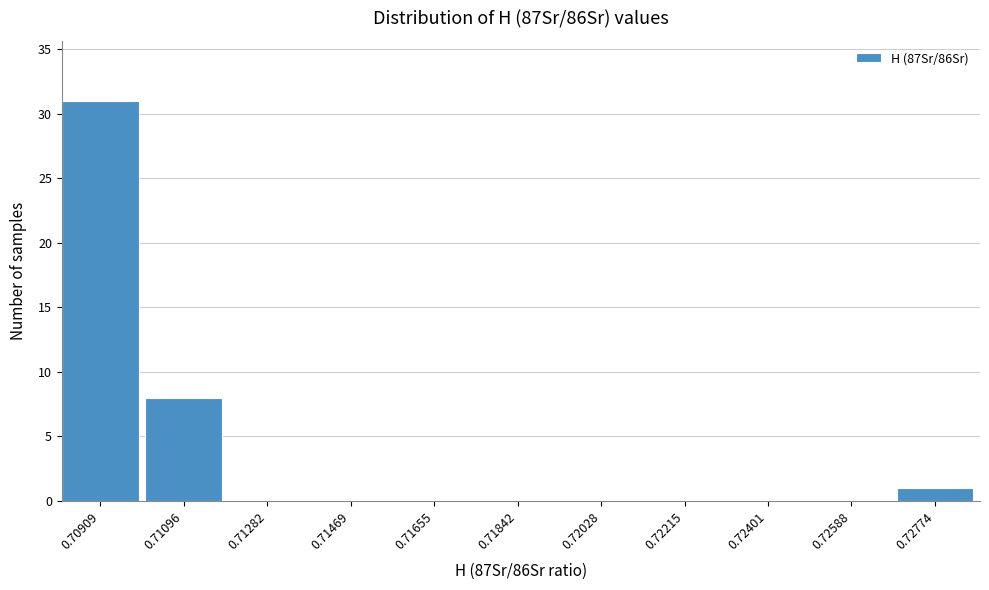

Reading right to left, what are all the values shown in this chart?

0.72774=1	0.72588=0	0.72401=0	0.72215=0	0.72028=0	0.71842=0	0.71655=0	0.71469=0	0.71282=0	0.71096=8	0.70909=31